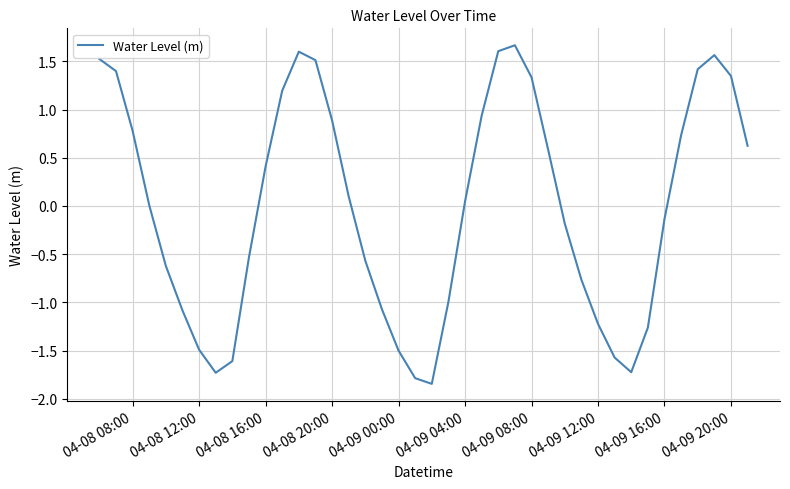

Is this an area chart (filled region under the line)?

No